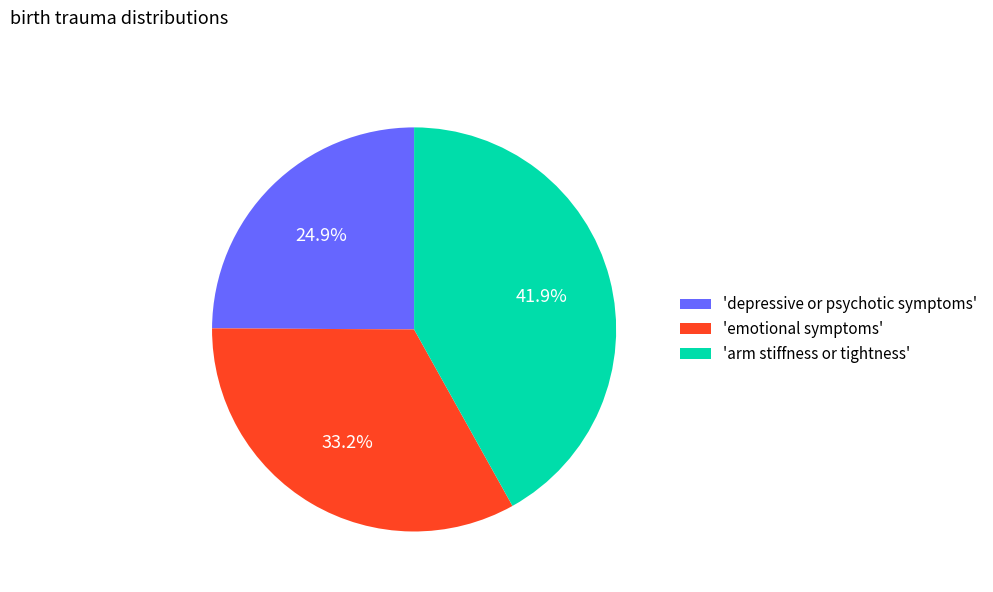

Rank the categories by value from highest to lowest.

'arm stiffness or tightness', 'emotional symptoms', 'depressive or psychotic symptoms'